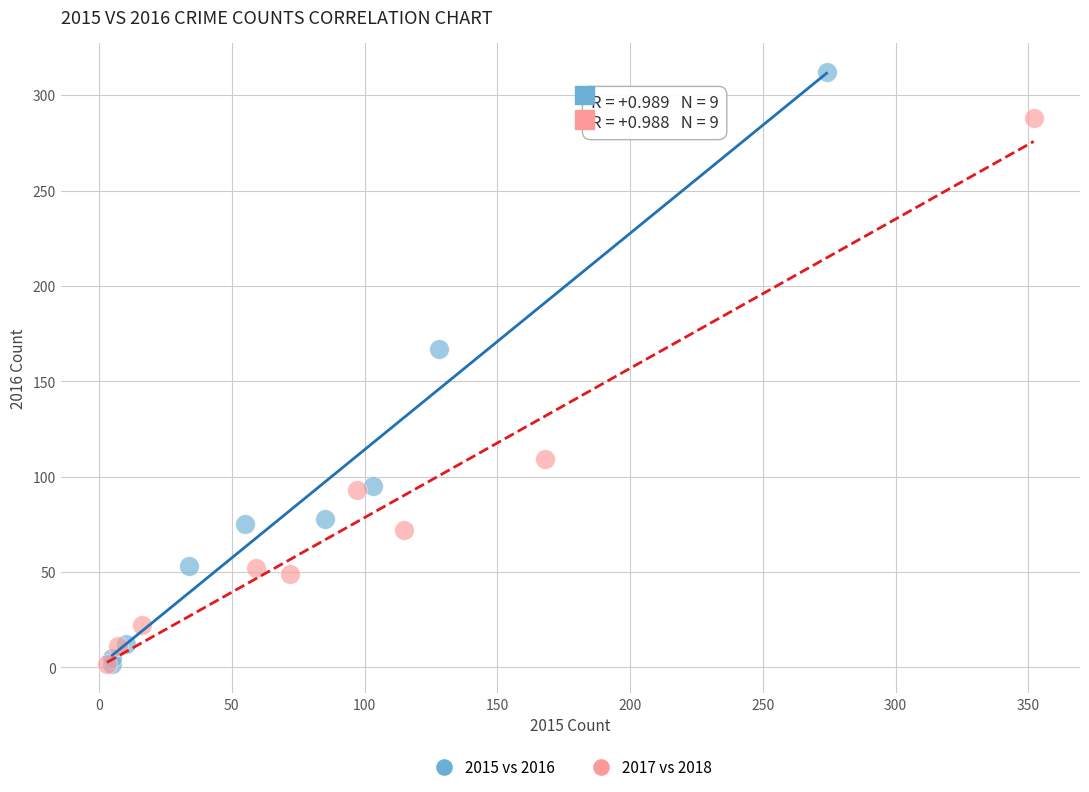

Which series has the largest Y range (max minus min)?

2015 vs 2016